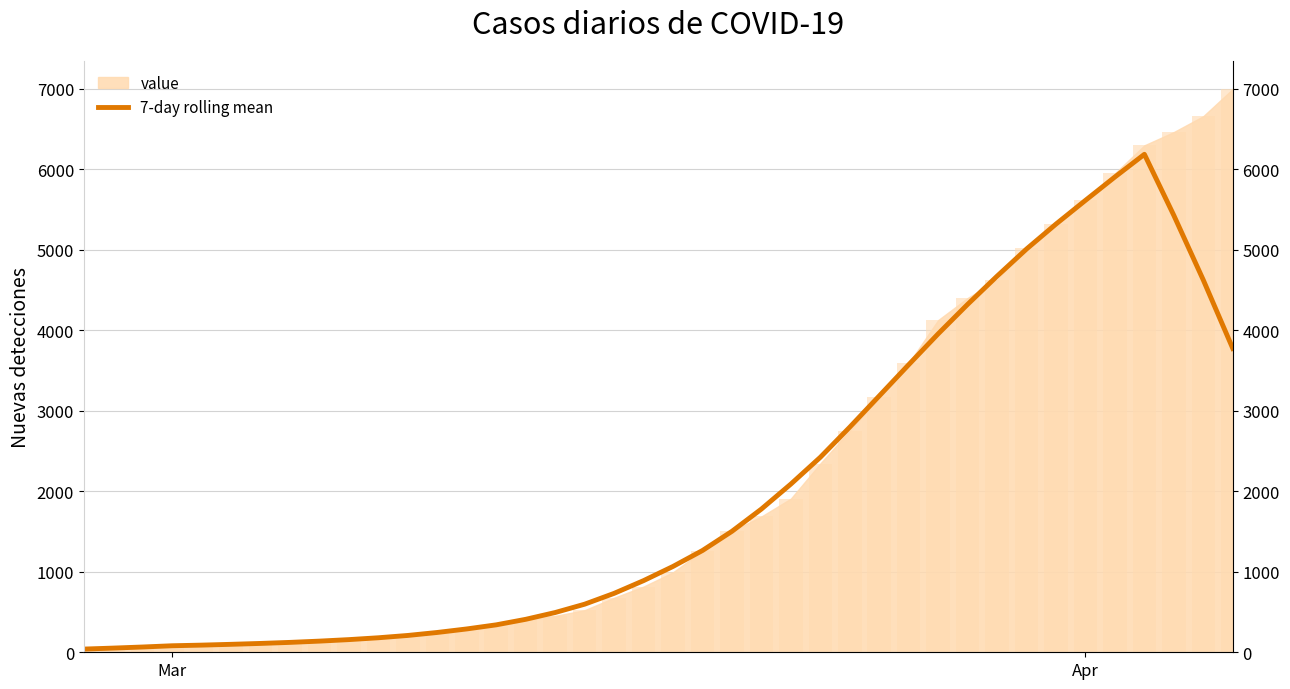

How many data points are above 1065?

20